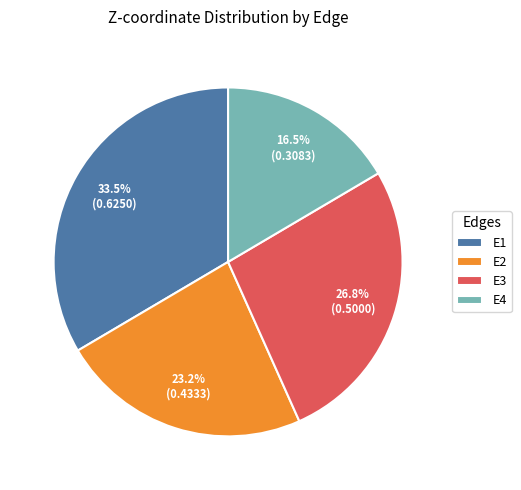

The E1 slice represents 25% of the pie. True or false?

False